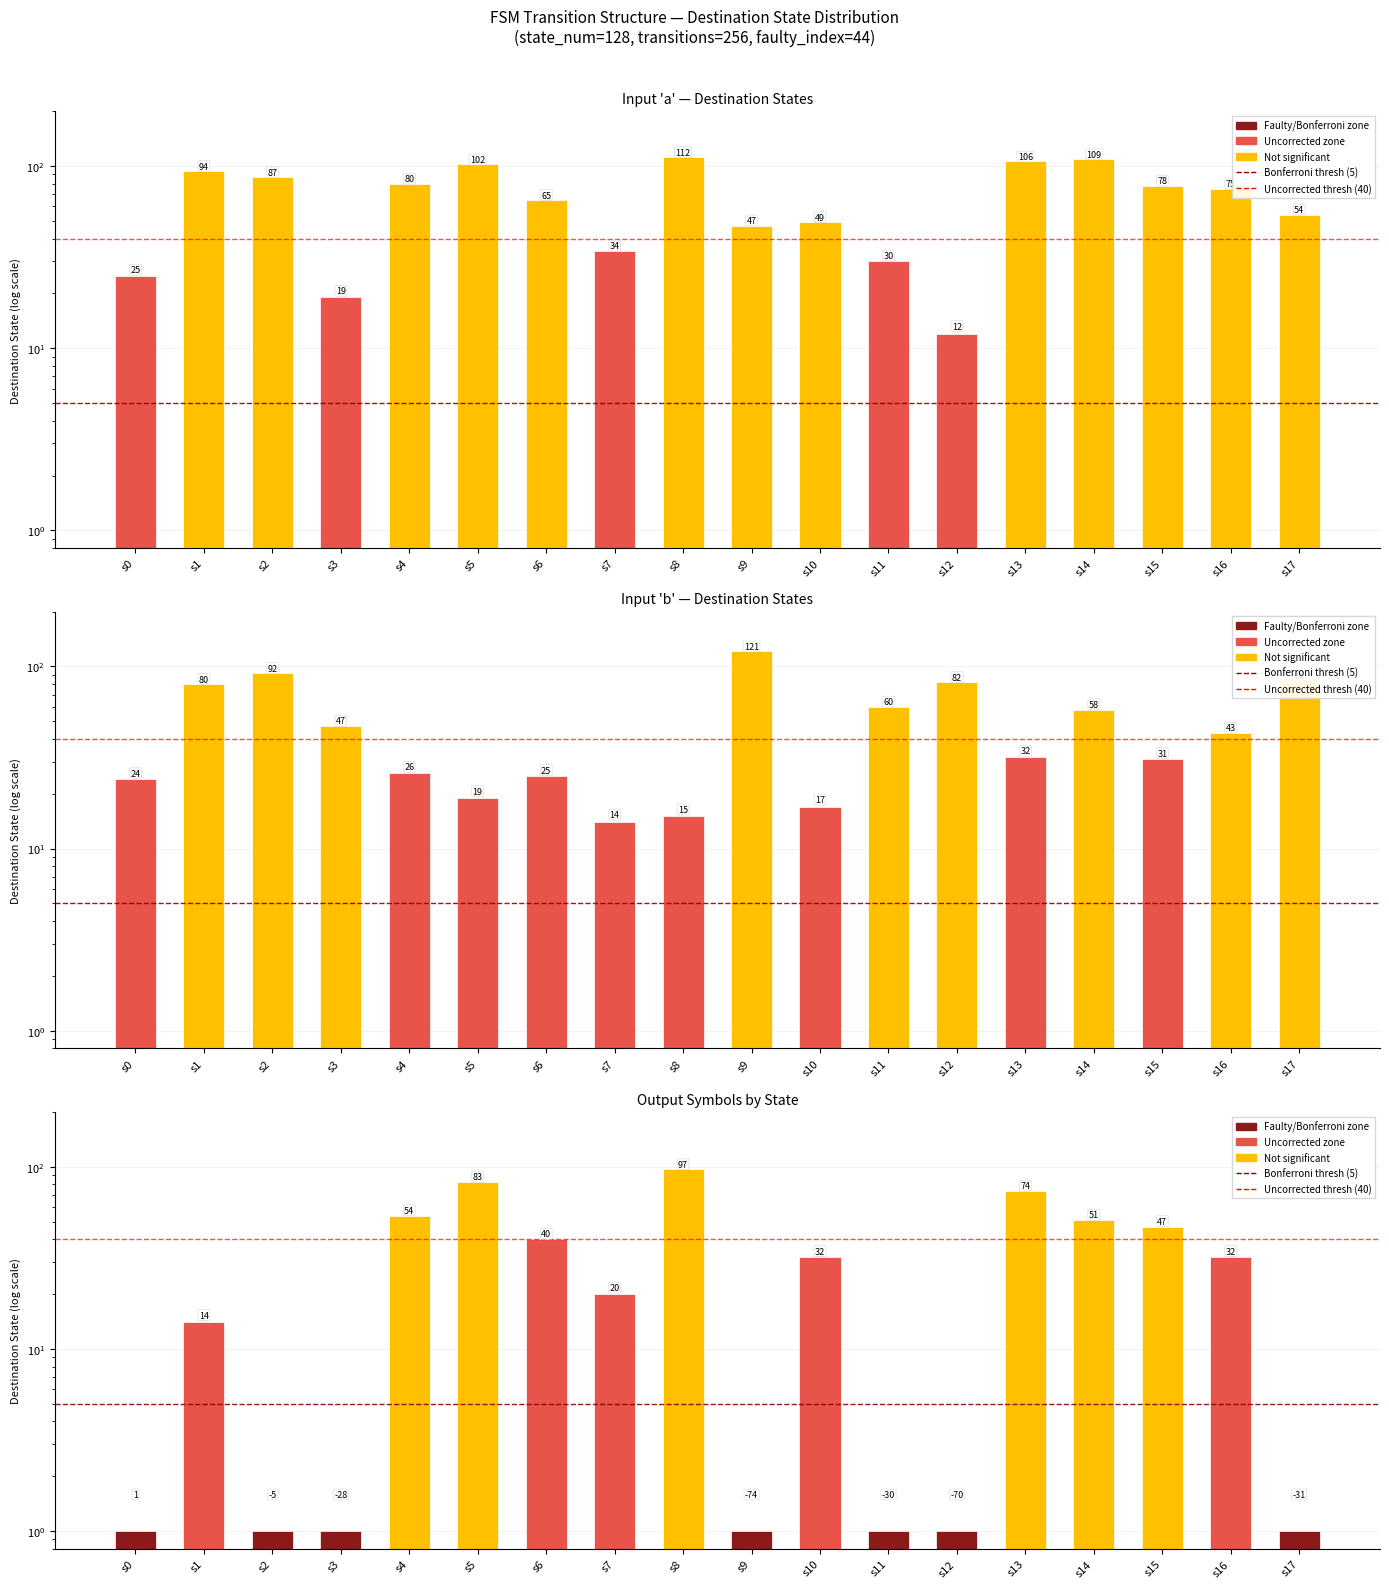

The input=a series shows 30 at s11. True or false?

True